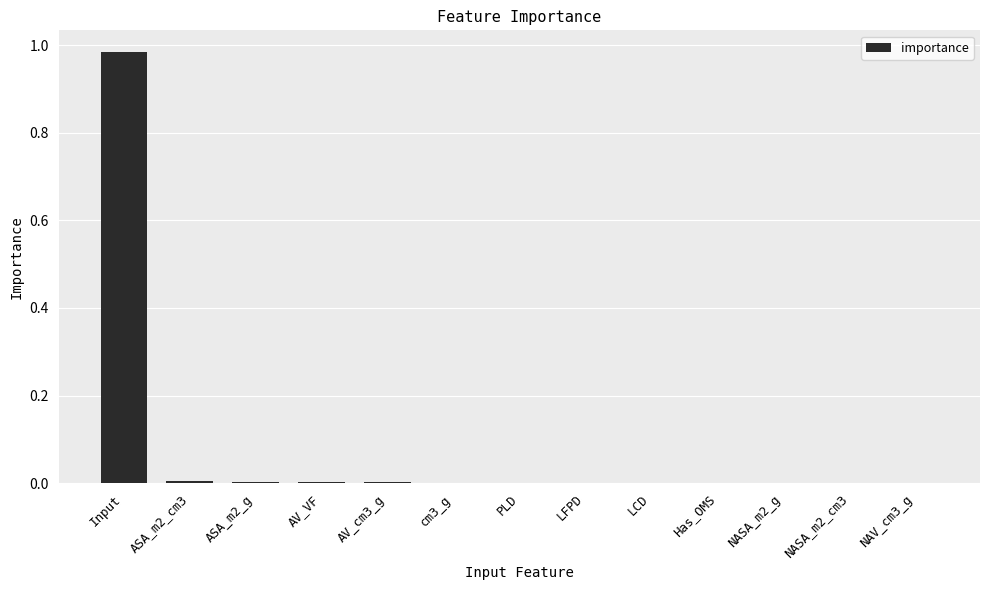

Which category has the highest value across all series?

Input